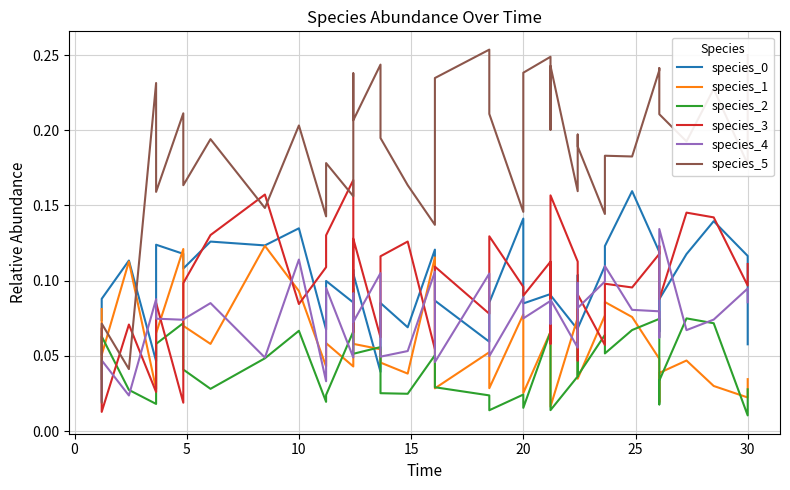

How many data points does each series have?

40